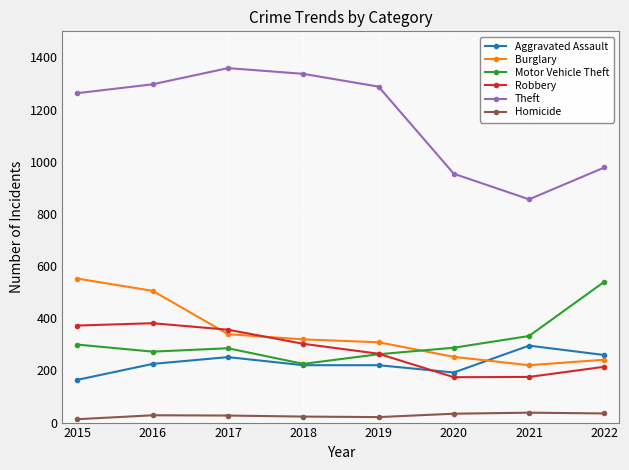

Where is Theft nearest to the value 1107?

2022